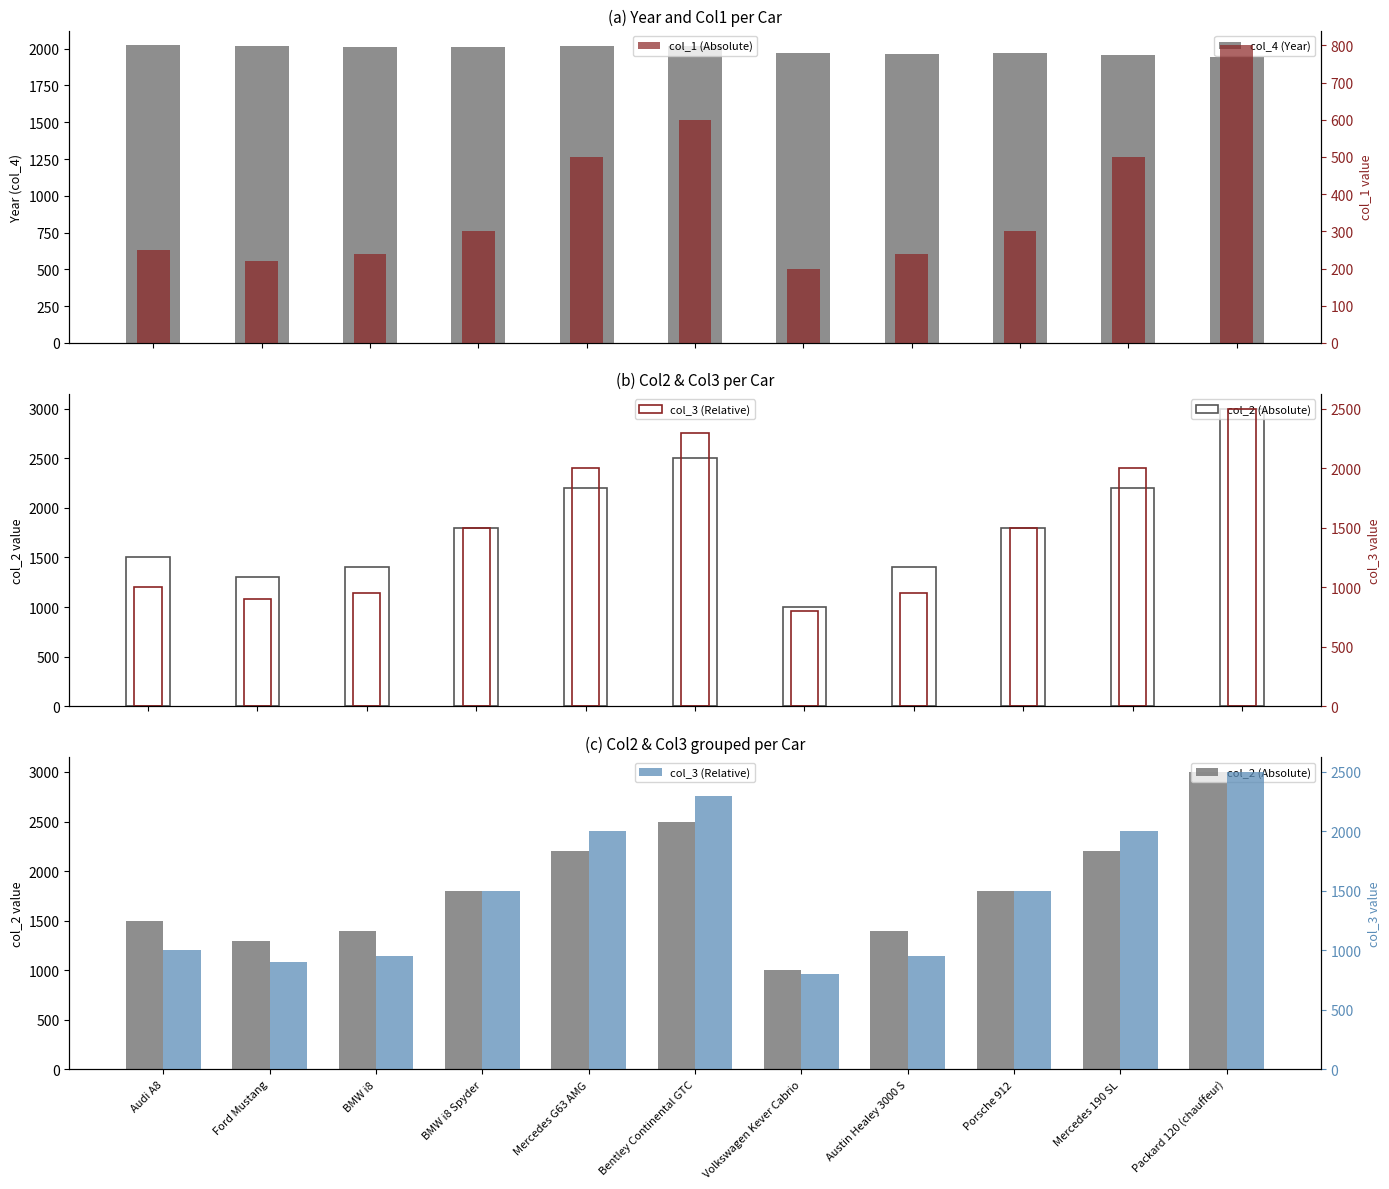

Rank the series by their maximum value, from highest to lowest.

col_2 (Absolute), col_3 (Relative), col_4 (Year), col_1 (Absolute)